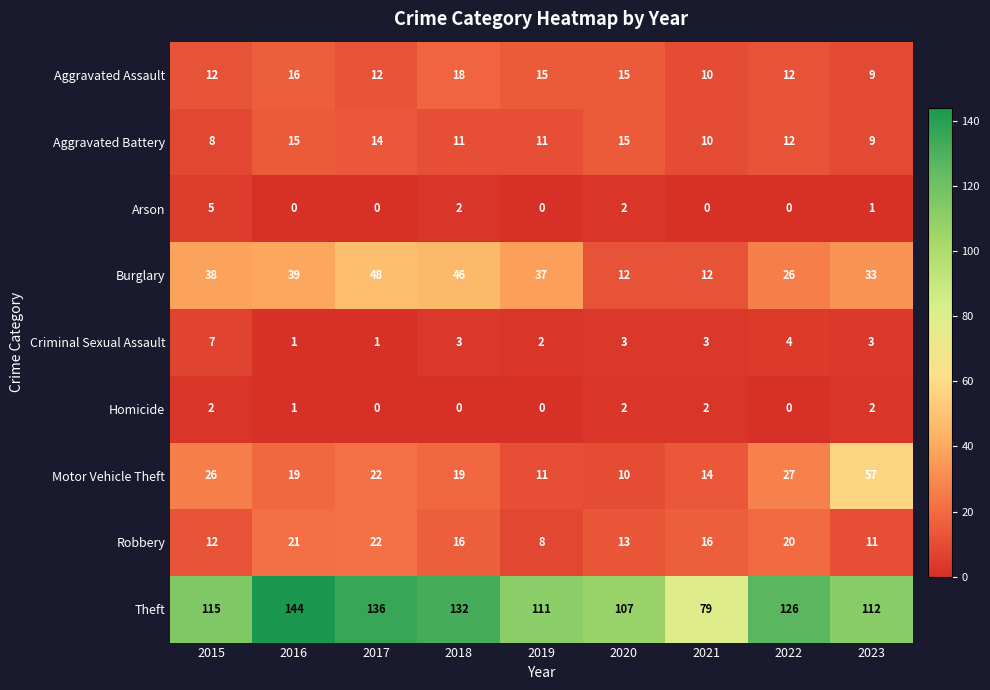

List the series in order of their peak value, lowest first.

Homicide, Arson, Criminal Sexual Assault, Aggravated Battery, Aggravated Assault, Robbery, Burglary, Motor Vehicle Theft, Theft